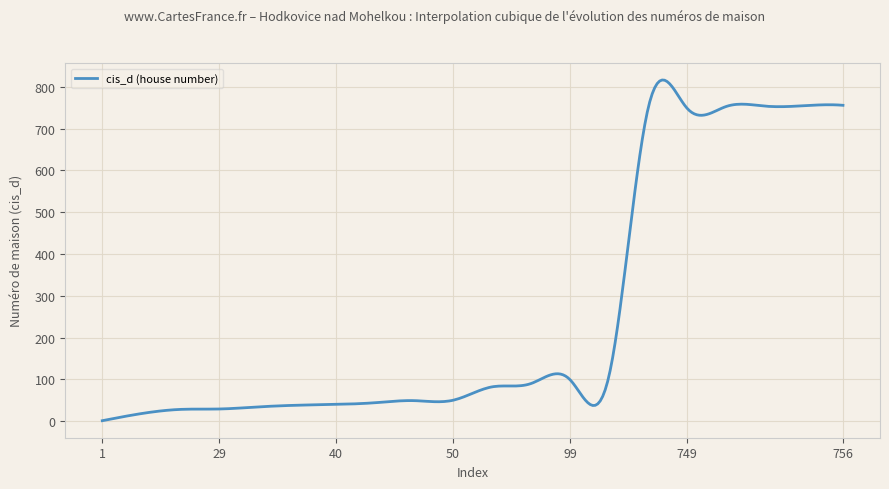

What is the maximum value shown in the chart?

816.6